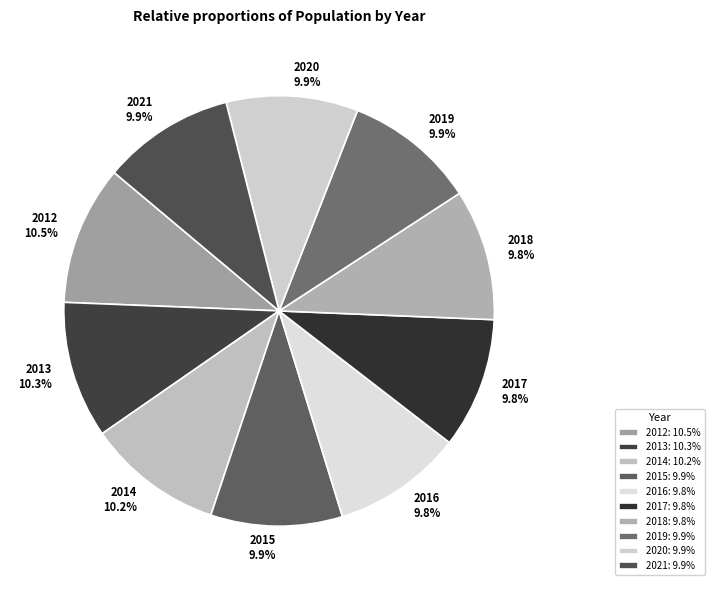

Rank the categories by value from lowest to highest.

2016, 2017, 2018, 2019, 2015, 2020, 2021, 2014, 2013, 2012